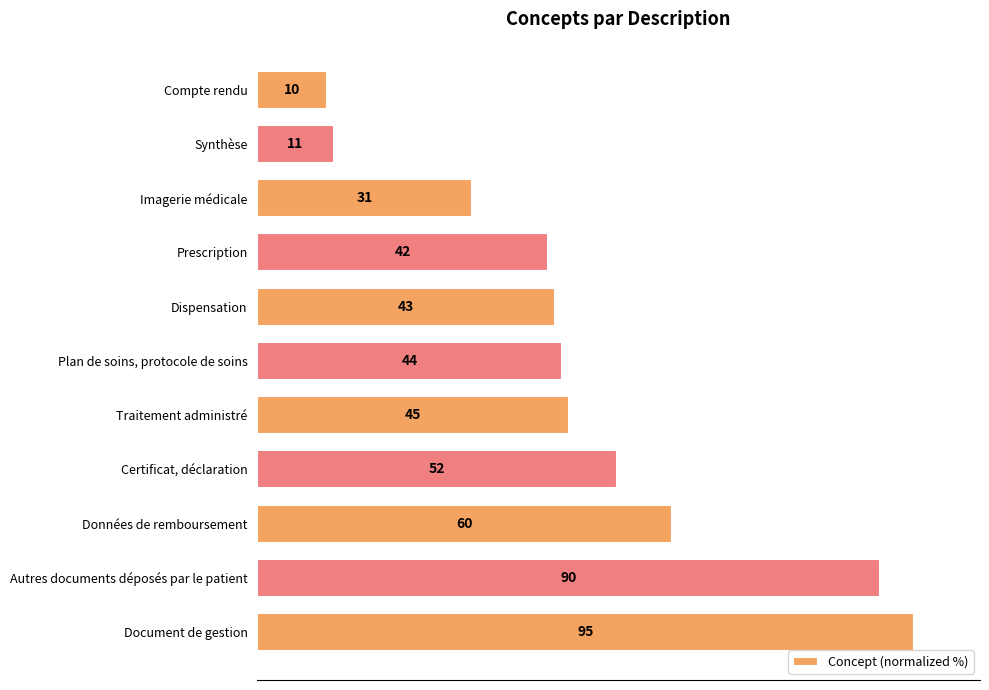

Does the chart contain any negative values?

No